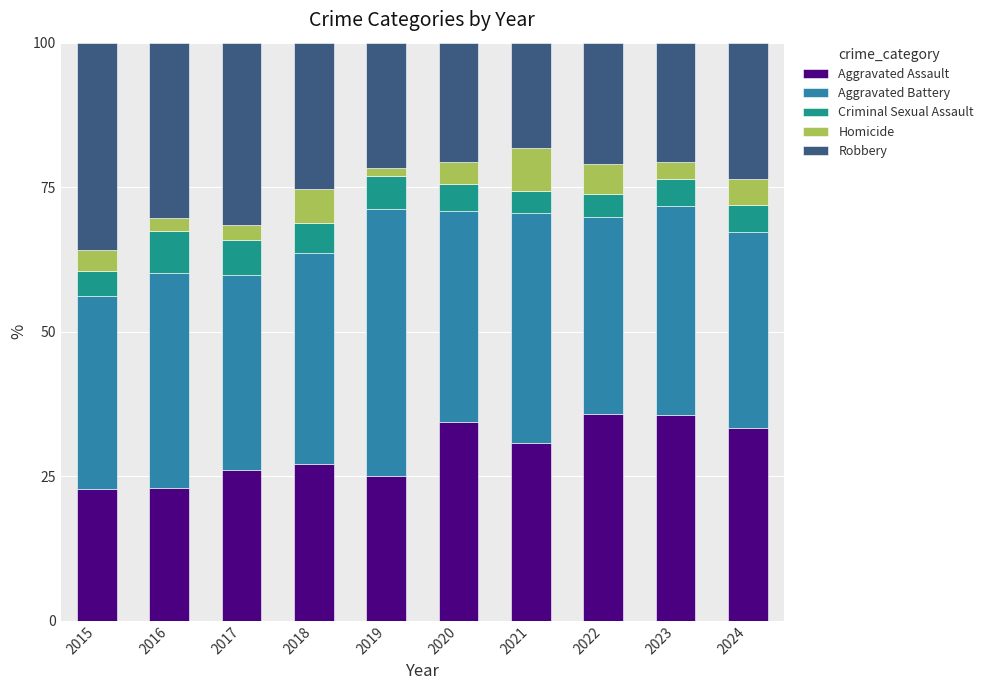

What is the total value across all series at 2017?

100.0